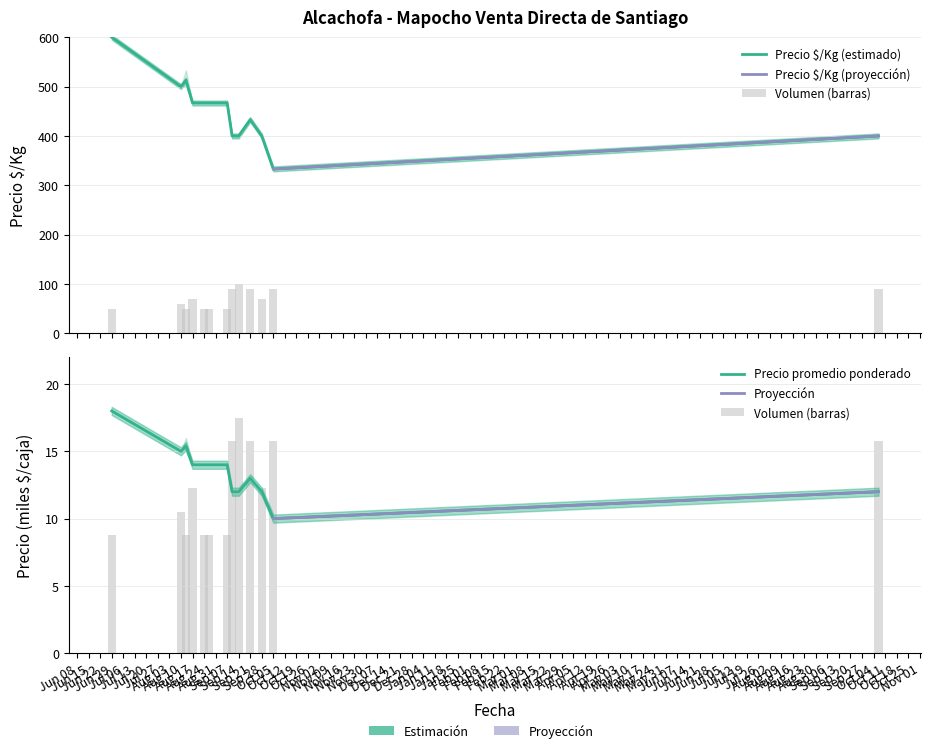

Are the bars grouped side by side (vs. stacked)?

Yes